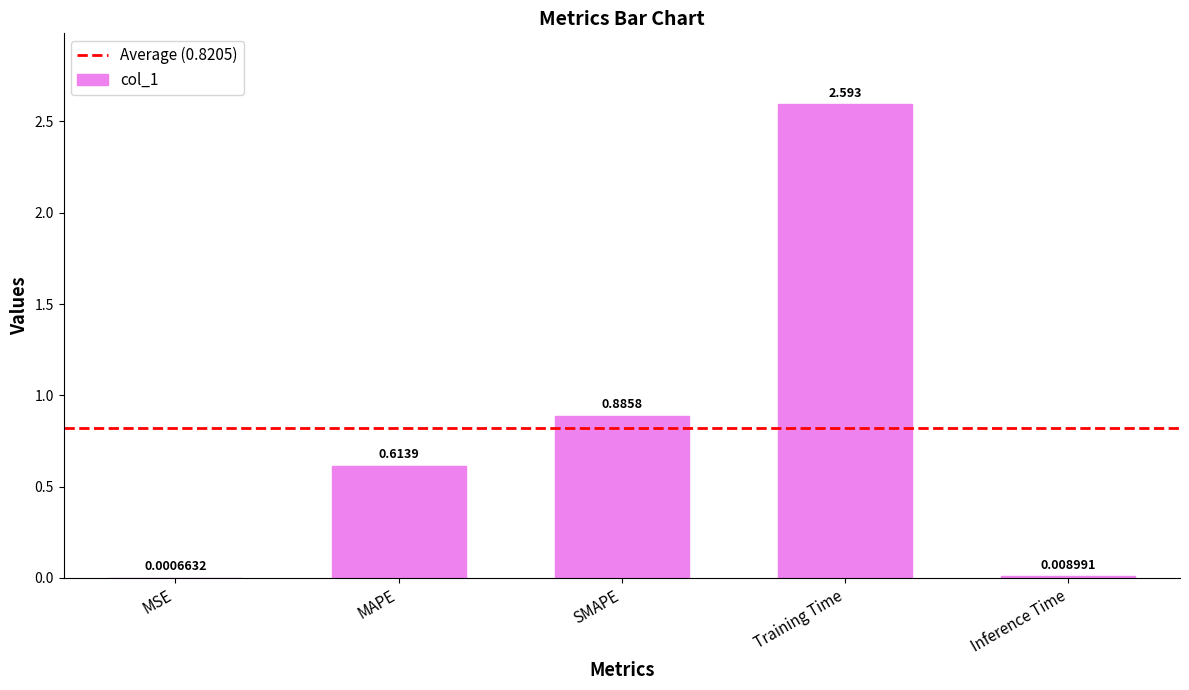

Where is the data nearest to the value 1?

SMAPE